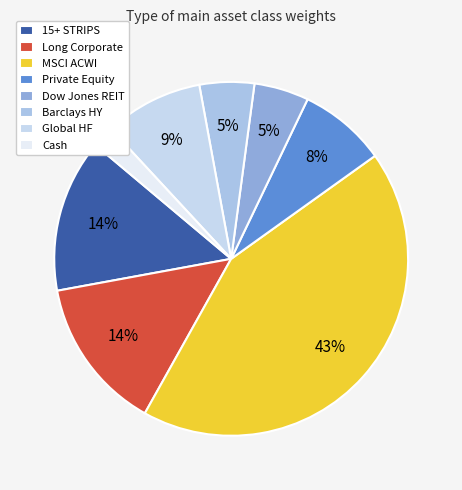

Which category has the biggest portion of the pie?

MSCI ACWI